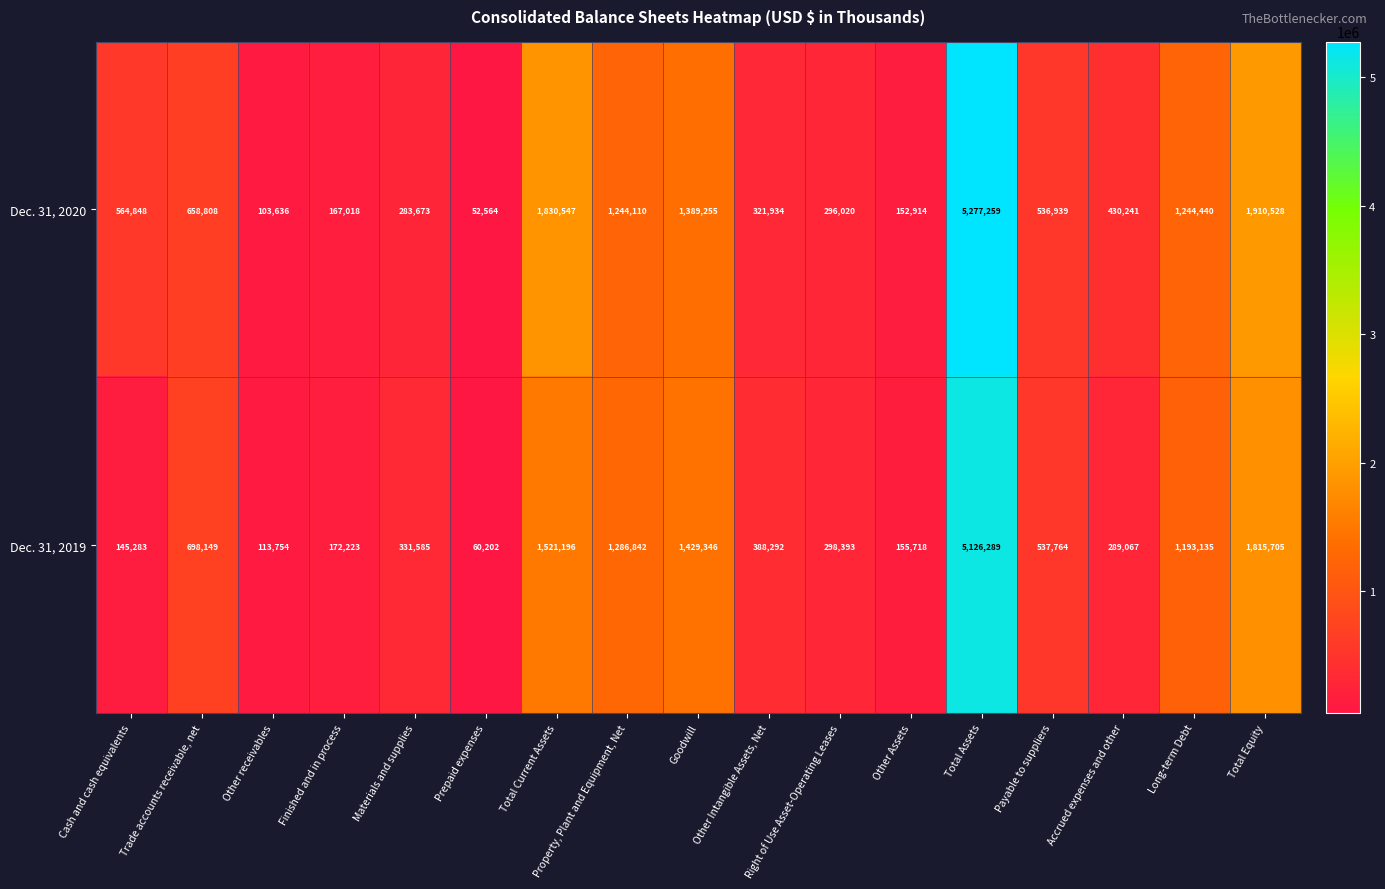

Which series has the largest total across all categories?

Dec. 31, 2020